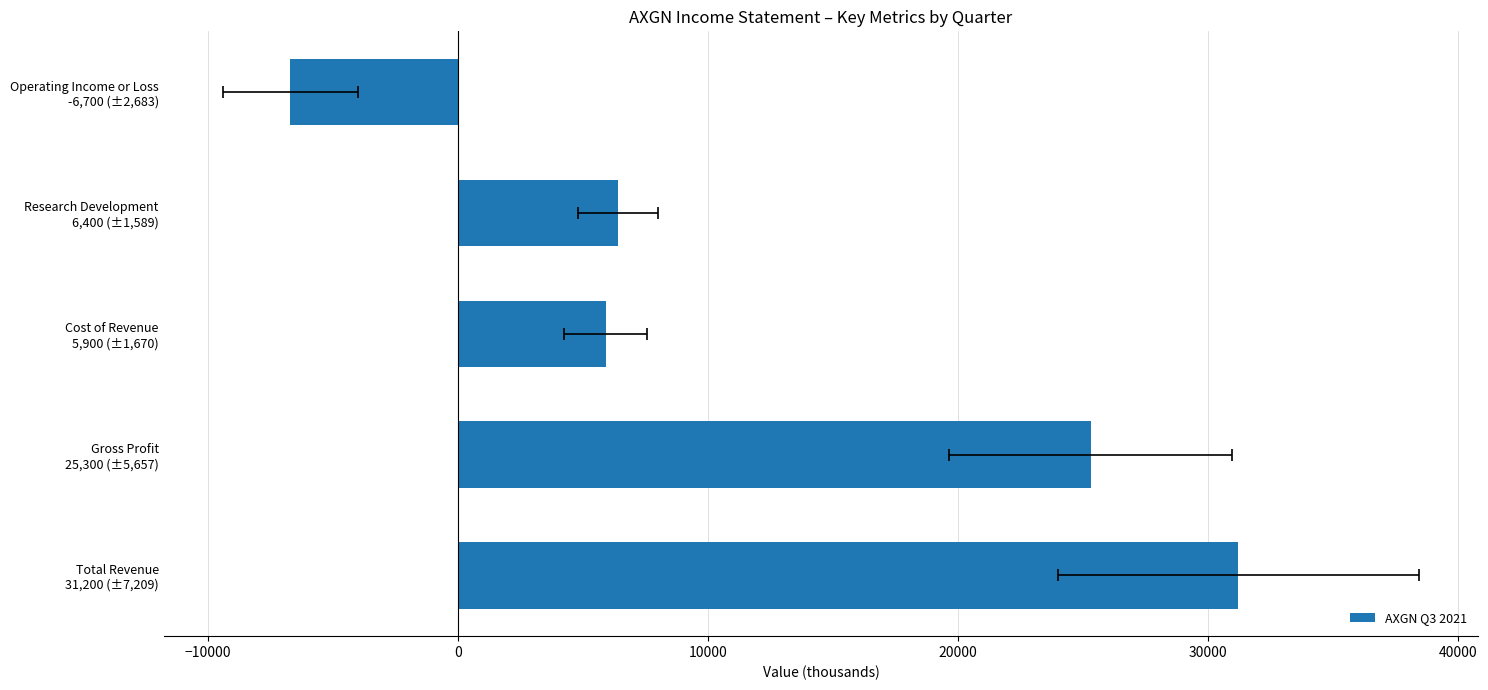

What is the sum of all values?

62100